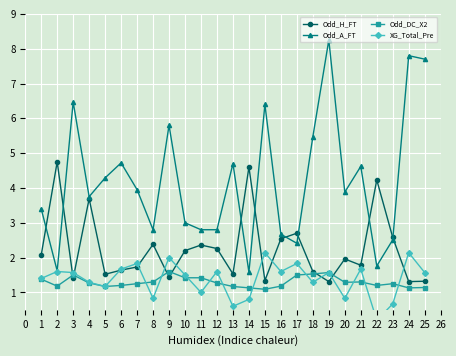

What is the value of the Odd_DC_X2 point at the 4th from the left?

1.3